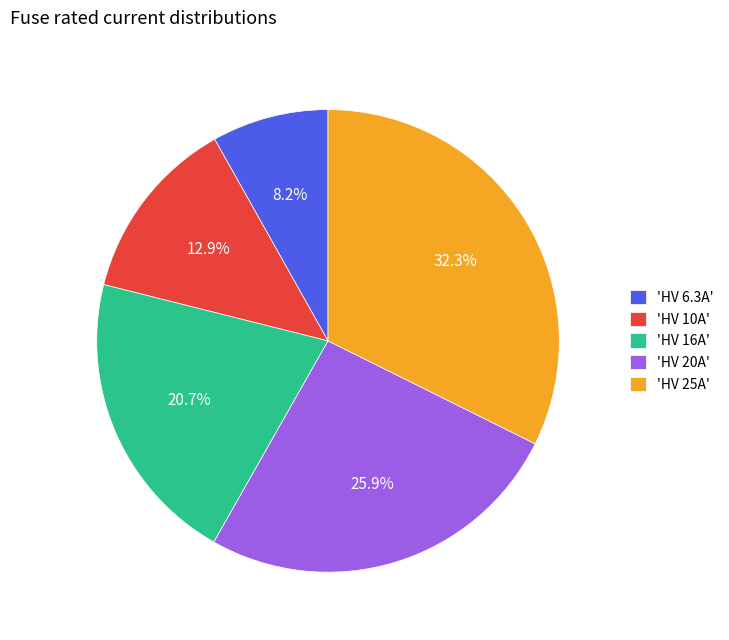

How many segments does this pie chart have?

5